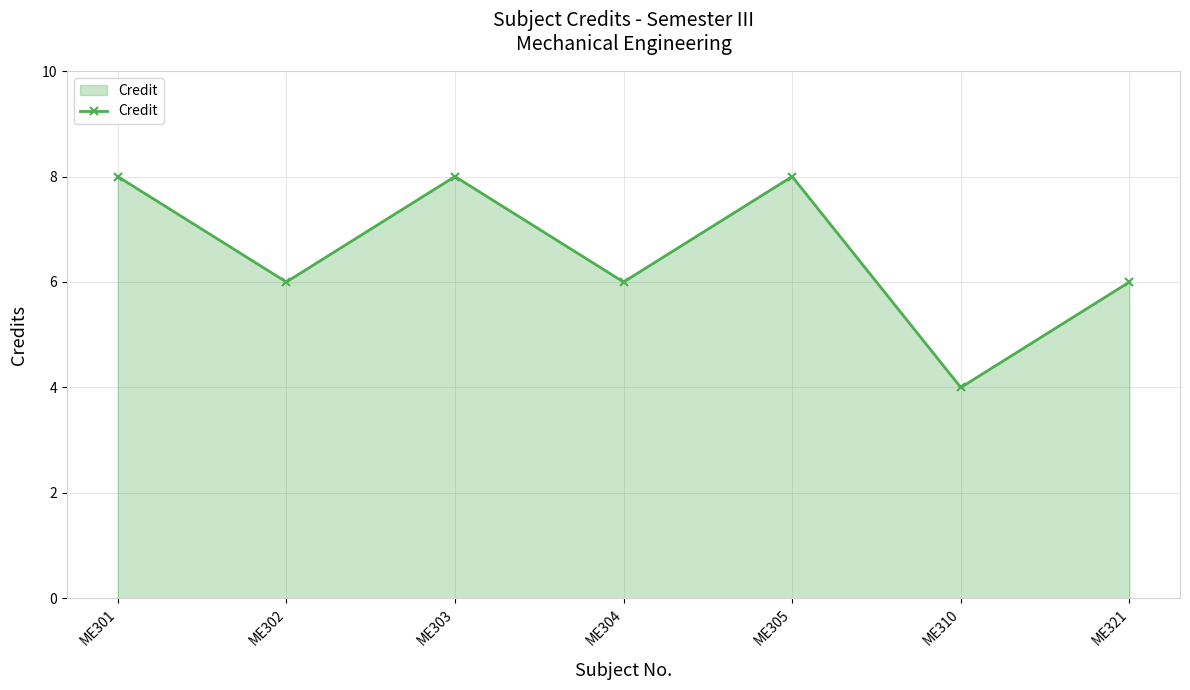

Reading right to left, list all the values displayed in this chart.

ME321=6	ME310=4	ME305=8	ME304=6	ME303=8	ME302=6	ME301=8